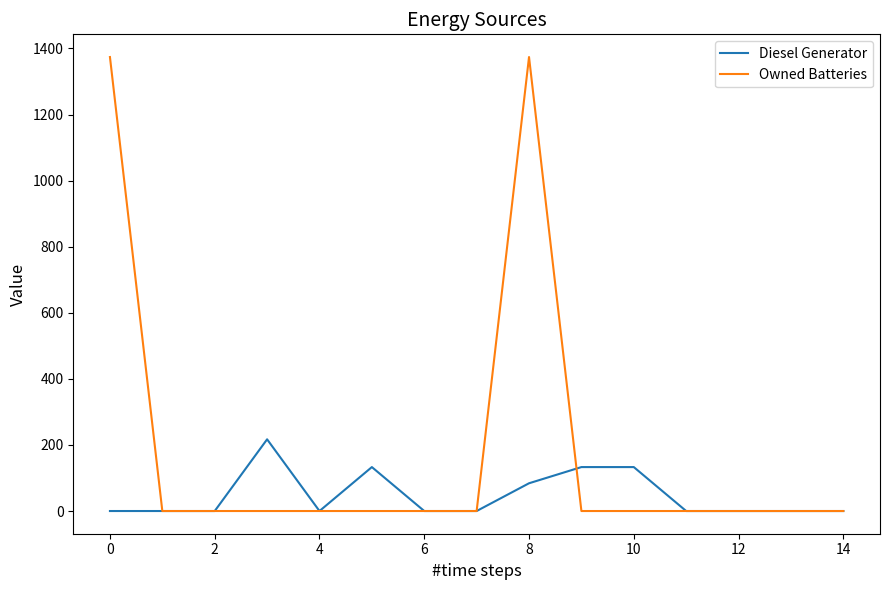

What is the maximum value for Diesel Generator?

217